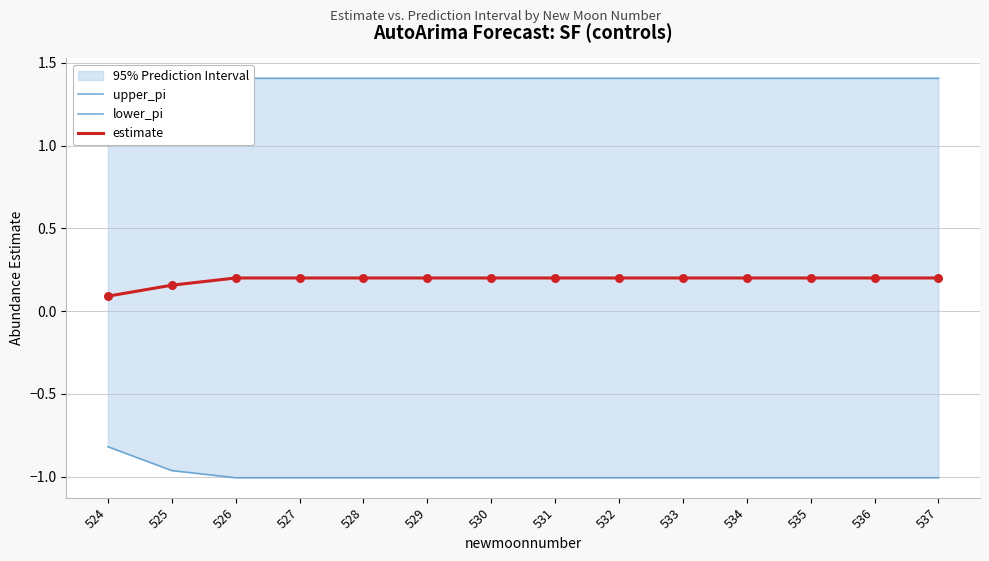

Is the value of lower_pi at 536 greater than the value of estimate at 535?

No